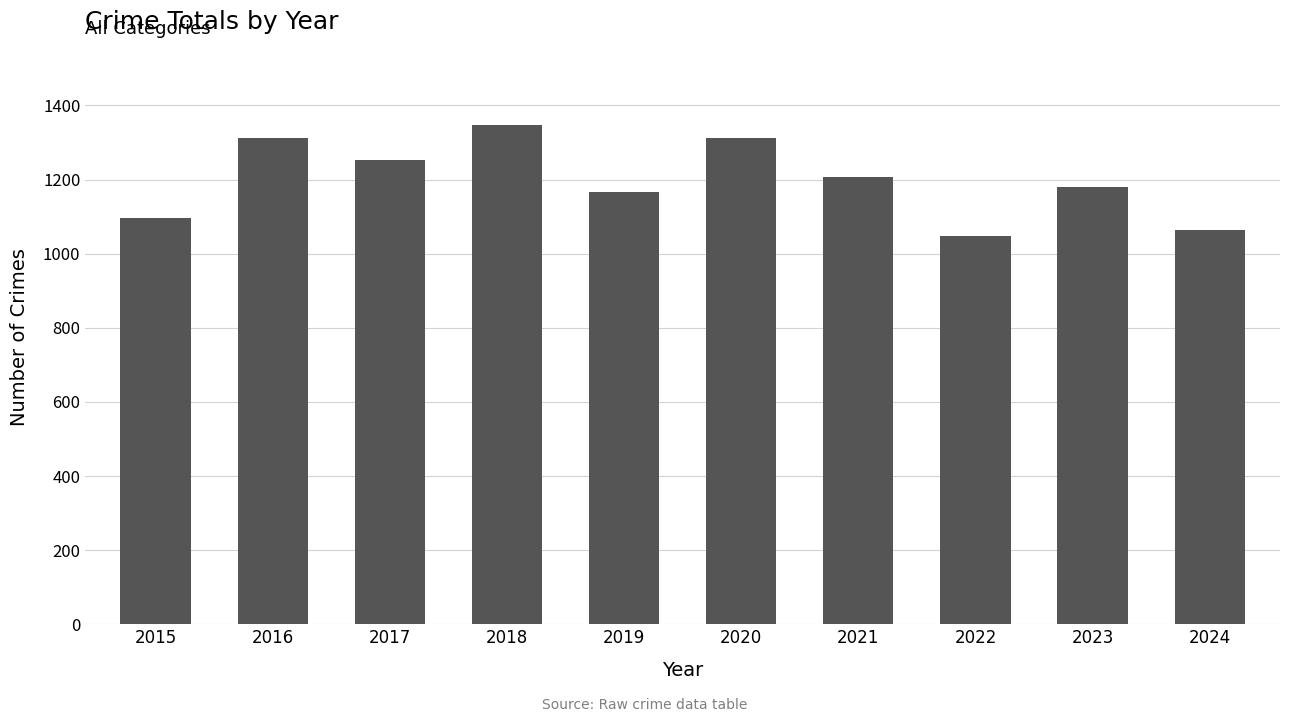

What is the change in value from 2015 to 2017?

+157